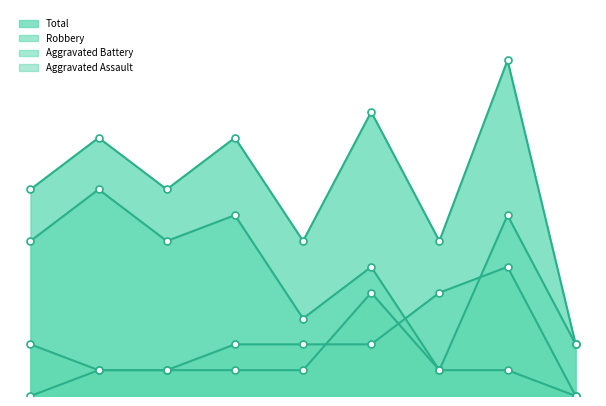

Where does the Aggravated Assault series first go above 1?

2020